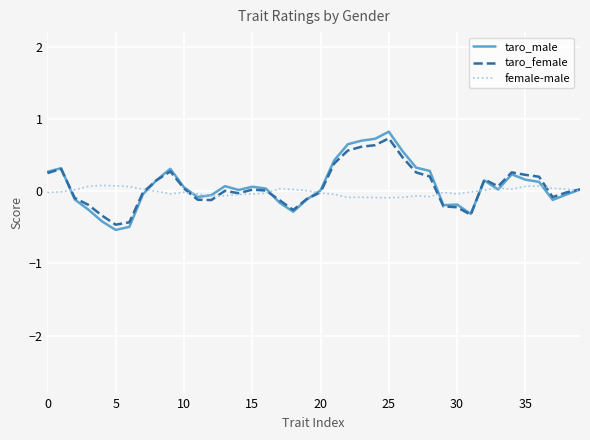

Rank the series by their maximum value, from highest to lowest.

taro_male, taro_female, female-male